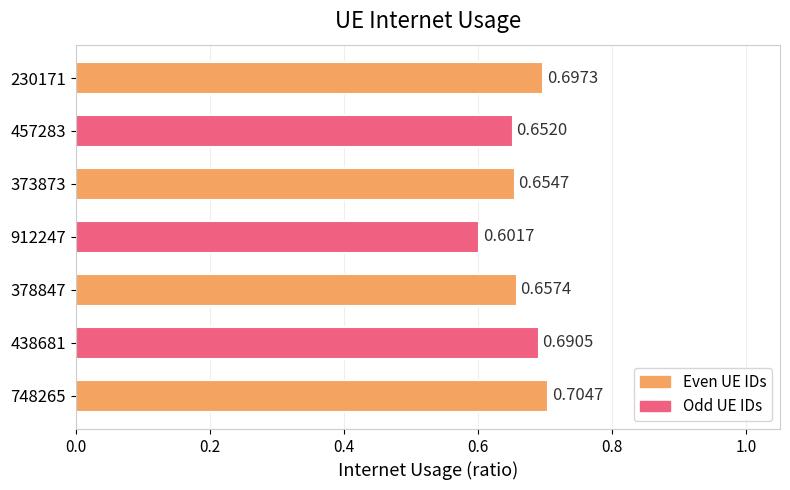

What is the sum of all values?

4.7